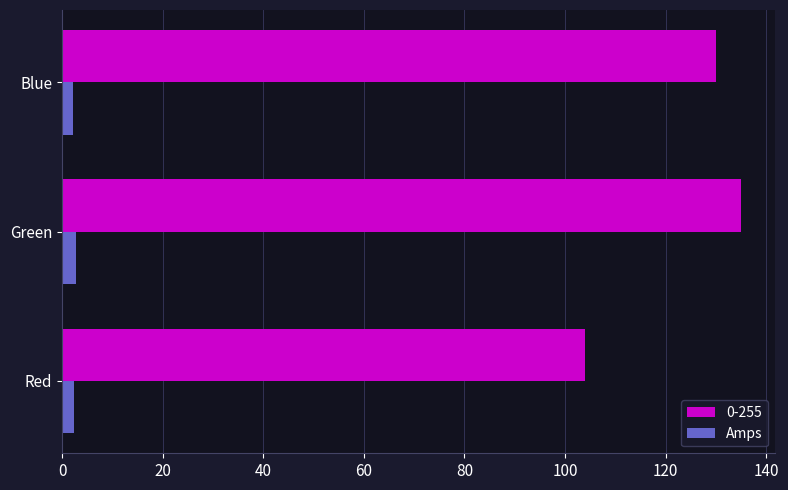

Which category has the highest value across all series?

Green